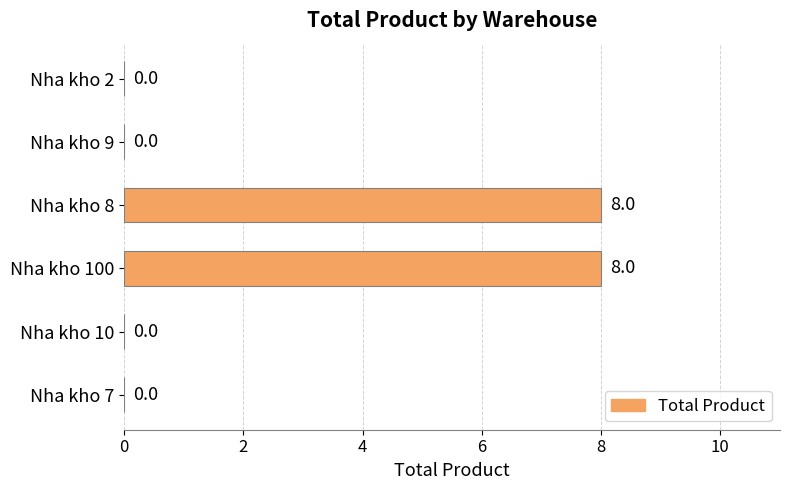

What is the average value?

3